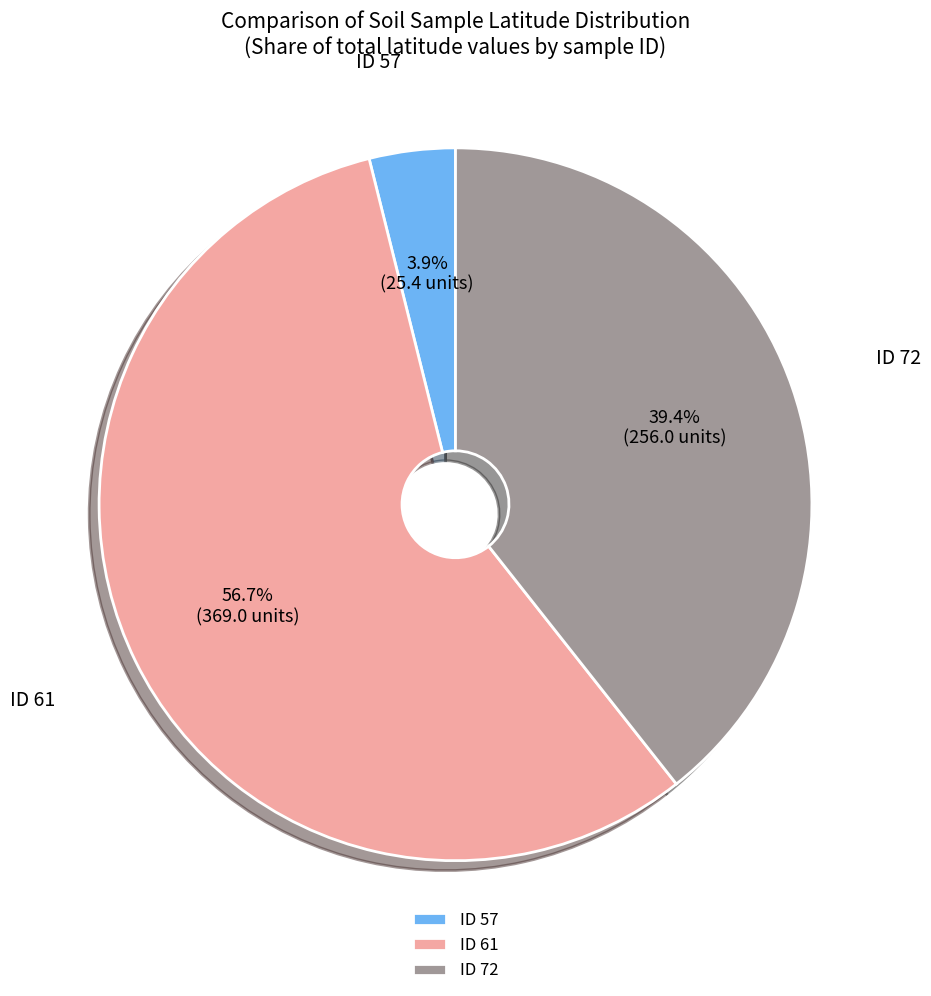

Which has a higher value, ID 57 or ID 72?

ID 72